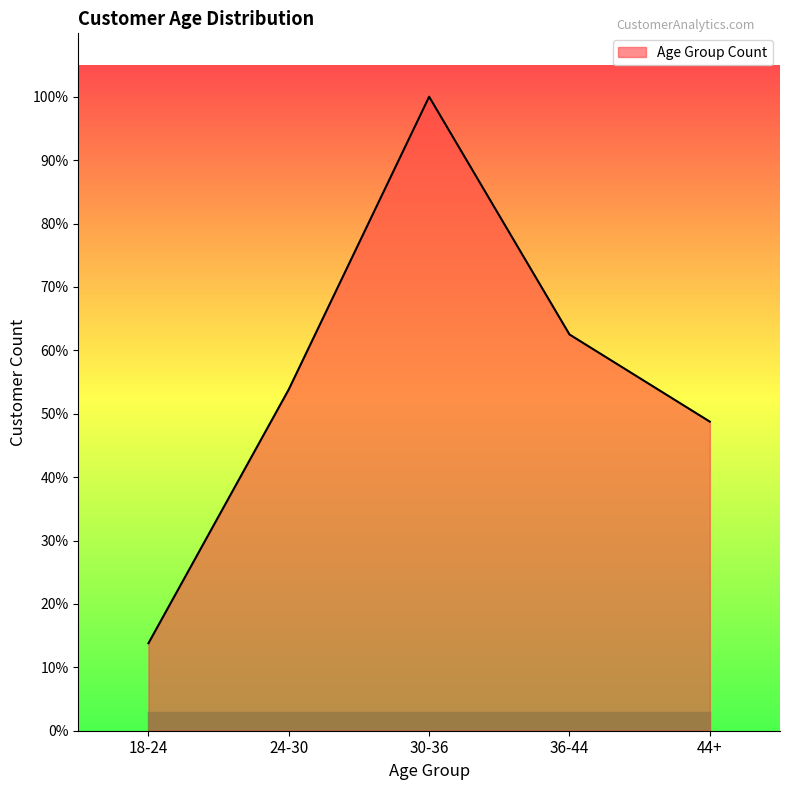

Does the chart display data point markers on the line(s)?

No